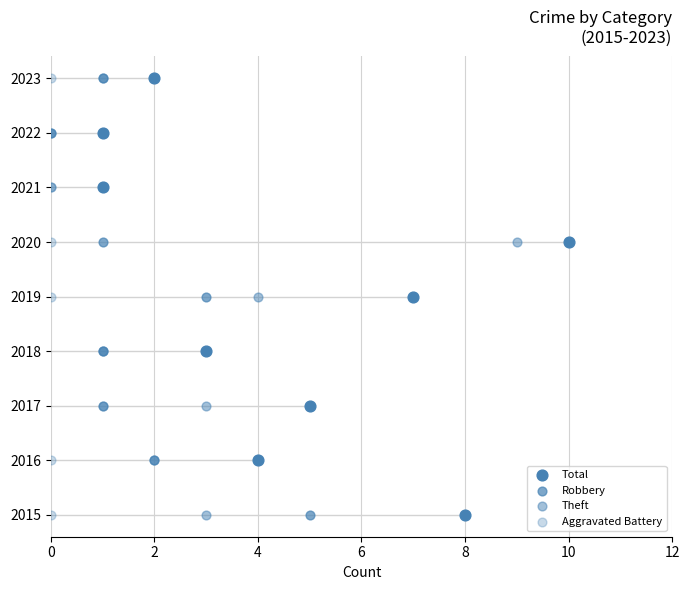

Which series contains the highest Y value?

Total